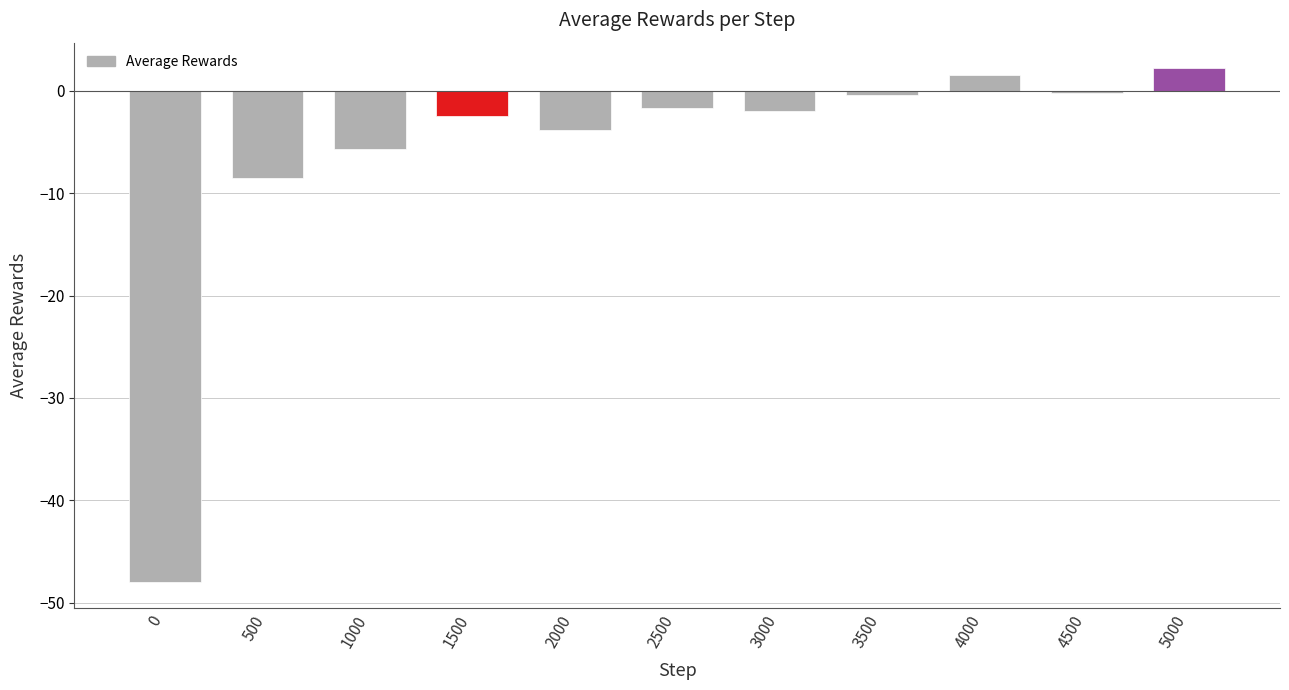

How many data points are less than -2?

6